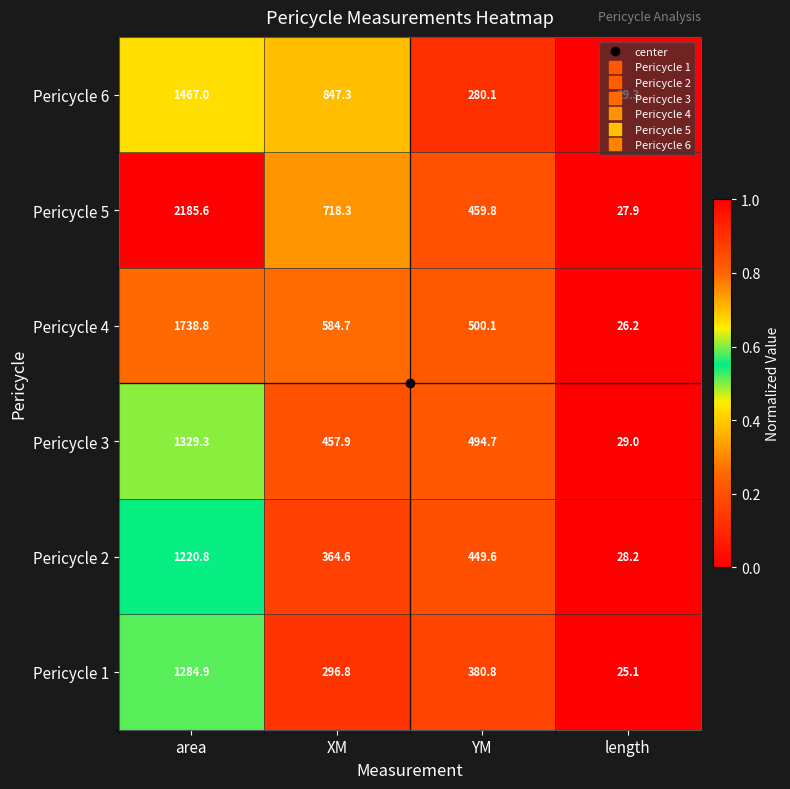

Where is Pericycle 5 nearest to the value 1106?

XM